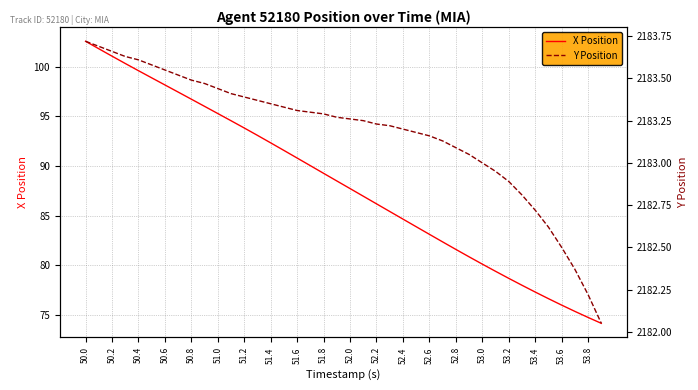

Which series has the widest spread of values?

X Position